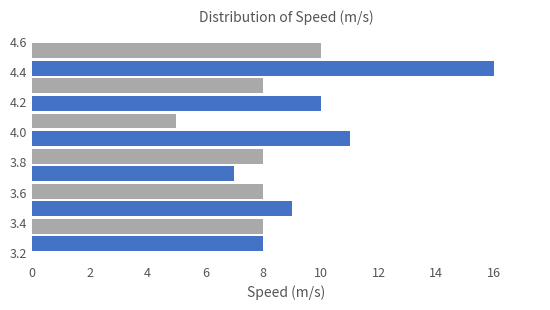

Over which range of the y-axis is the bar longest?

4.36 to 4.48